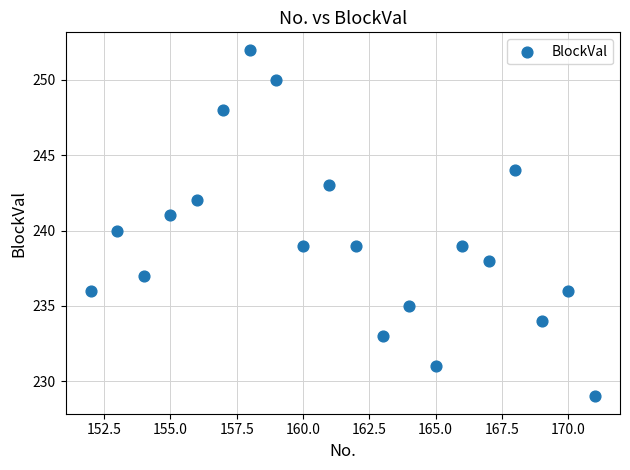

What is the range of Y values (max minus min)?

23